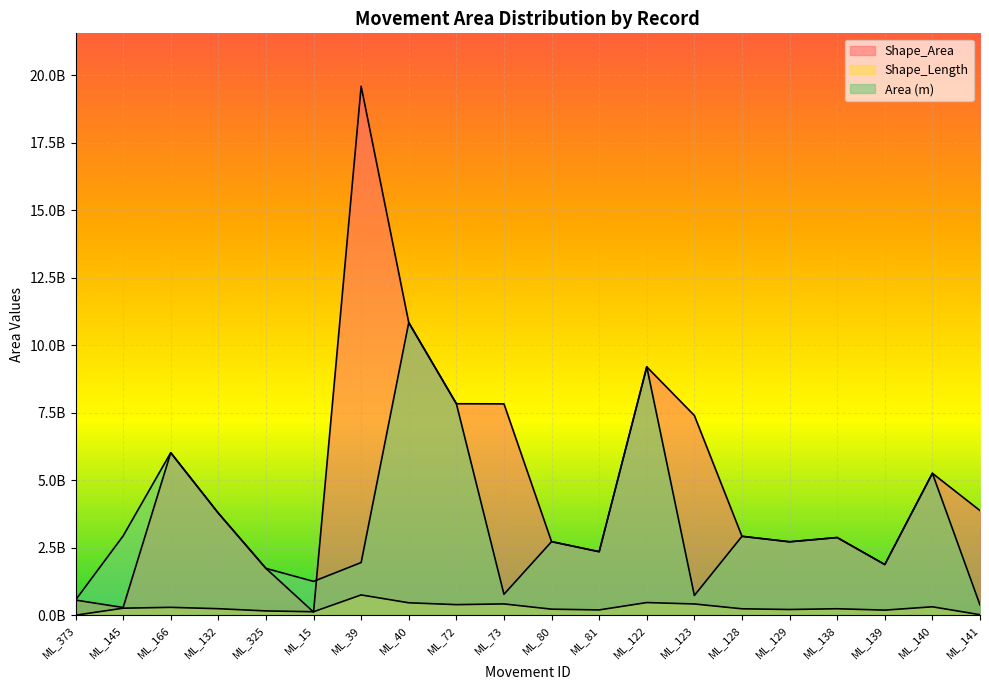

Is the value of Shape_Length at ML_138 greater than the value of Shape_Area at ML_128?

No